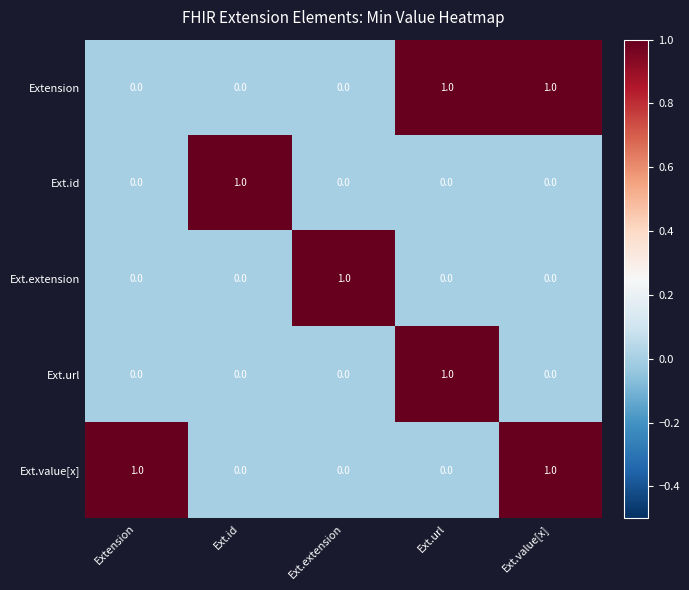

Is the value of Ext.value[x] at Ext.value[x] greater than the value of Ext.extension at Ext.id?

Yes